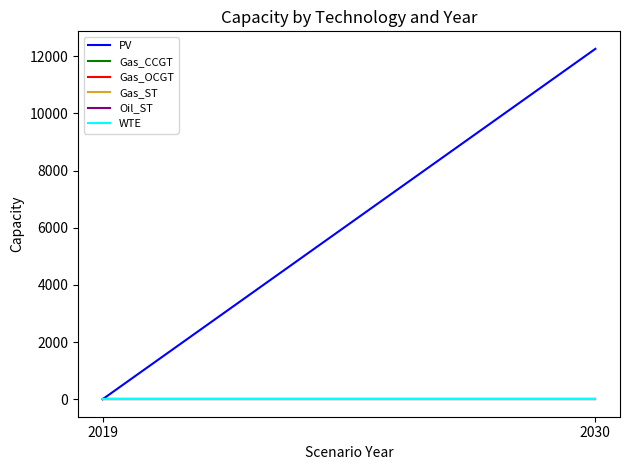

Rank the series at 2030 from lowest to highest value.

Gas_CCGT, Gas_OCGT, Gas_ST, Oil_ST, WTE, PV